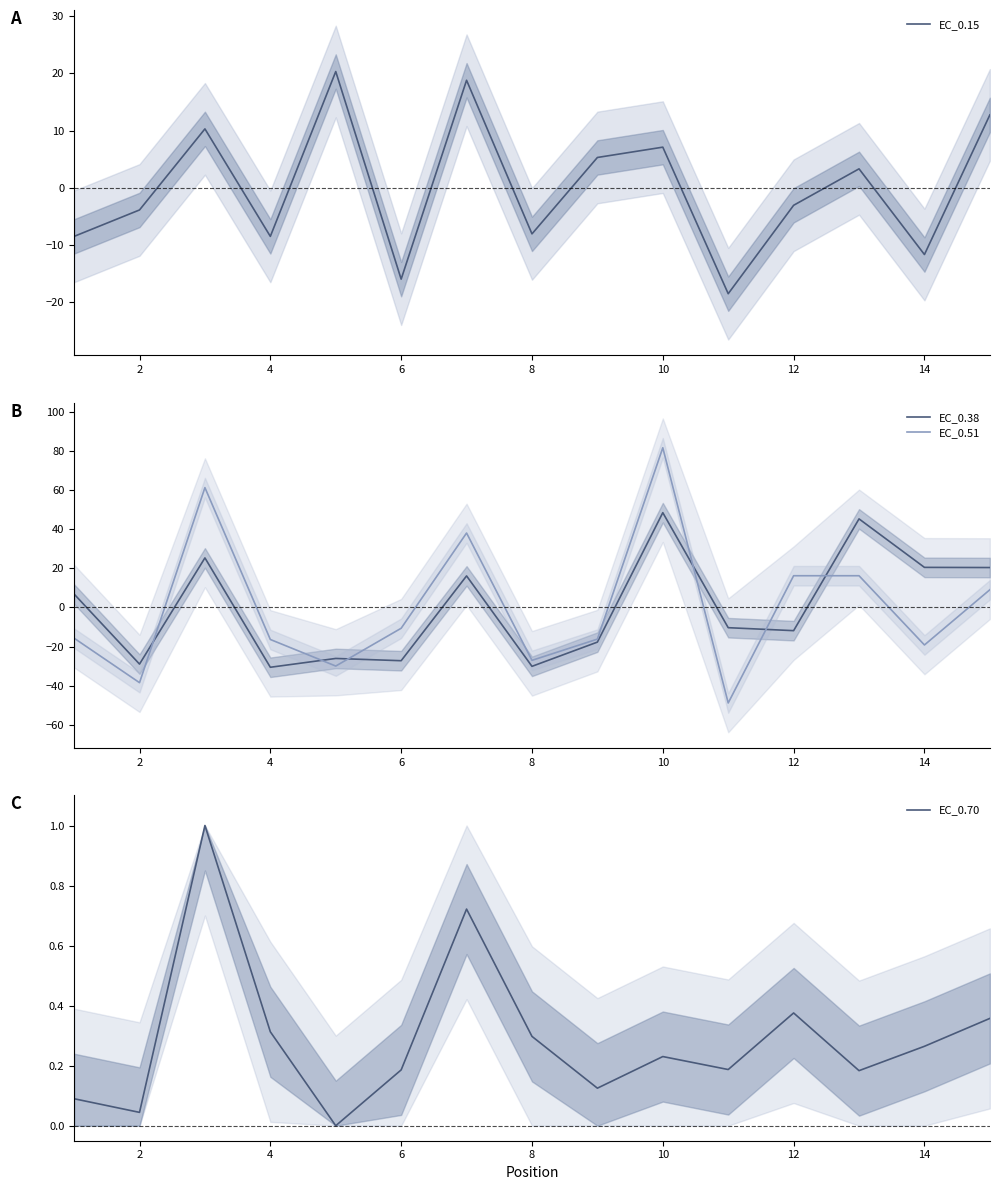

What is the difference between the maximum and minimum values in the EC_0.38 series?

79.1